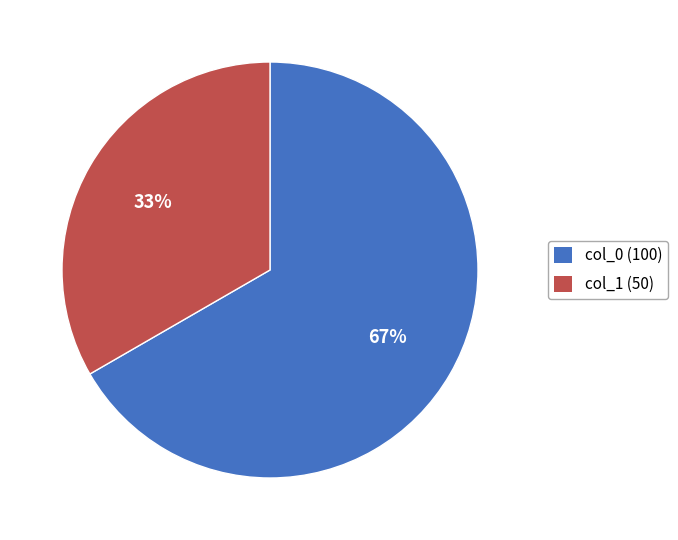

To the nearest percent, what is the average slice percentage?

50%